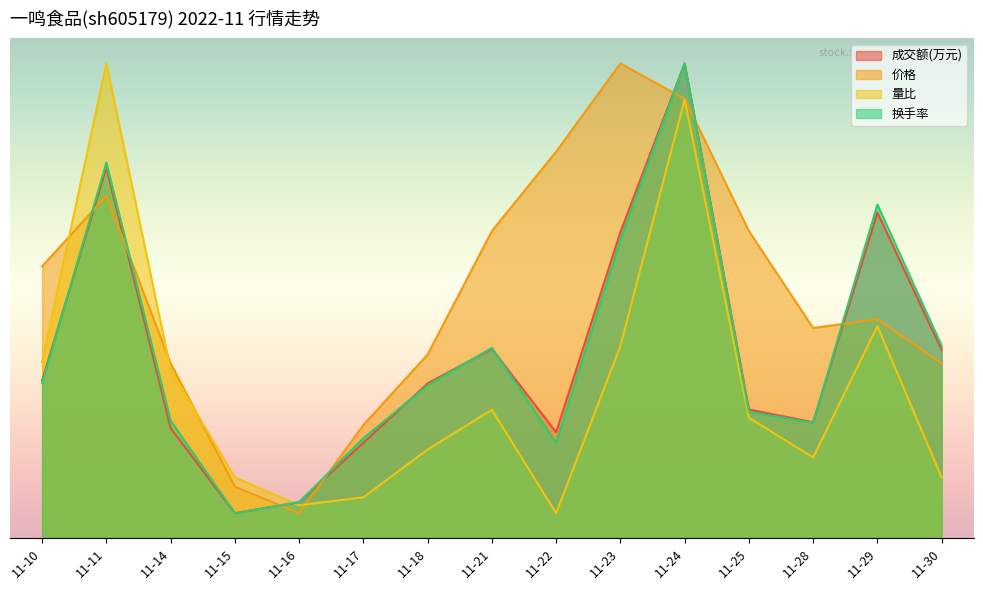

Reading left to right, list all the values displayed in this chart.

成交额(万元): 31.6	74.2	22.0	5.0	7.2	19.1	31.0	37.9	21.2	61.3	95.0	25.8	23.2	65.2	37.7
价格: 54.4	68.5	35.0	10.3	5.0	22.6	36.8	61.5	77.4	95.0	87.9	61.5	42.1	43.8	35.0
量比: 35.3	95.0	33.7	12.2	6.6	8.2	17.7	25.7	5.0	38.5	87.8	24.1	16.2	42.4	12.2
换手率: 31.0	75.1	23.5	5.0	7.2	20.0	30.6	38.1	19.1	59.7	95.0	25.3	23.1	66.8	38.5